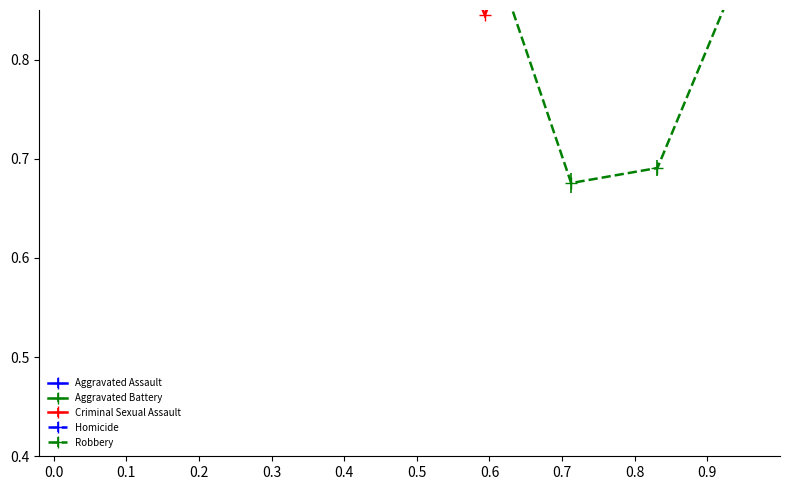

How many series are shown in this chart?

5